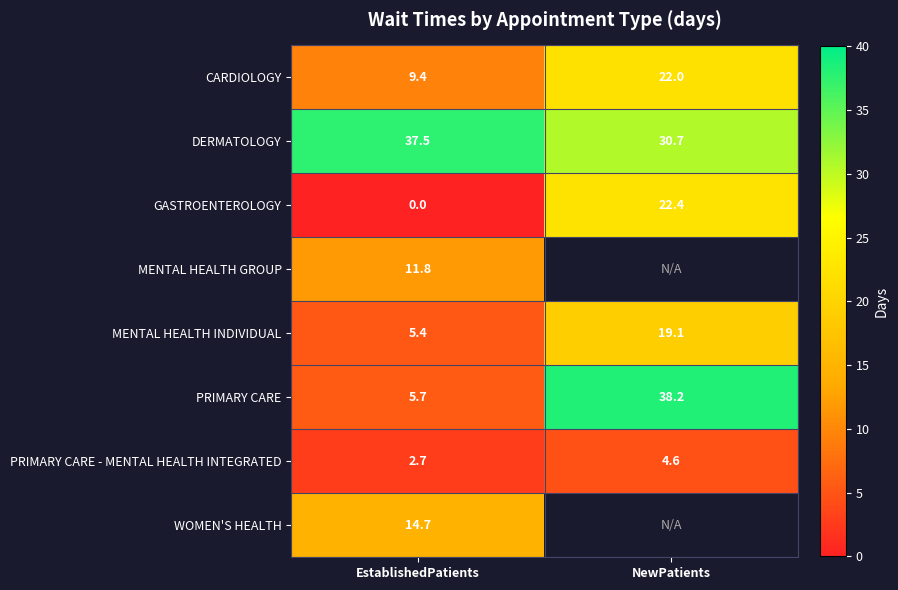

How many distinct data groups are displayed?

8